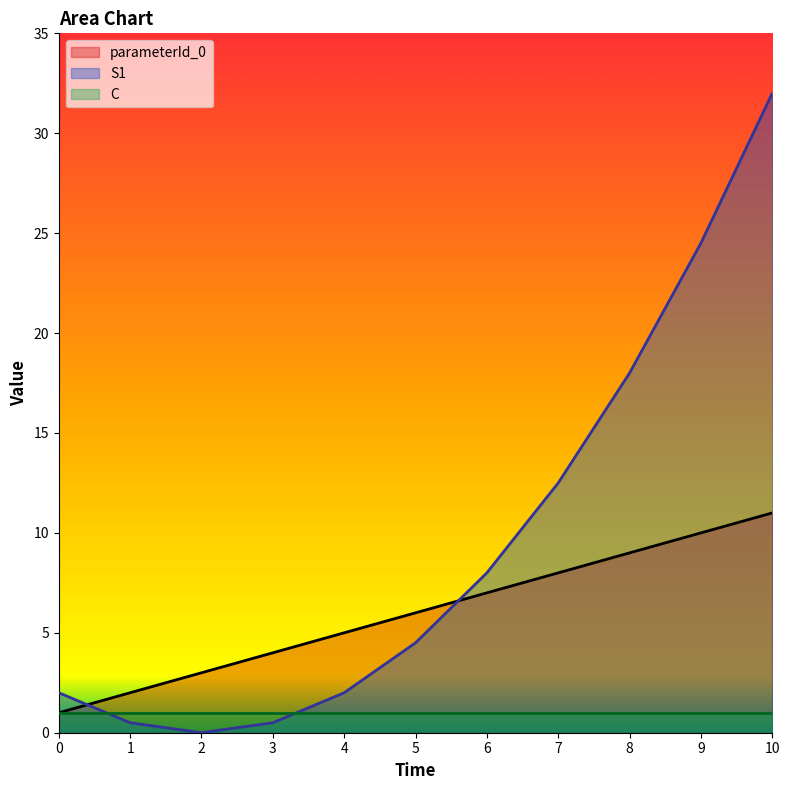

How many data points in parameterId_0 are above 6?

5